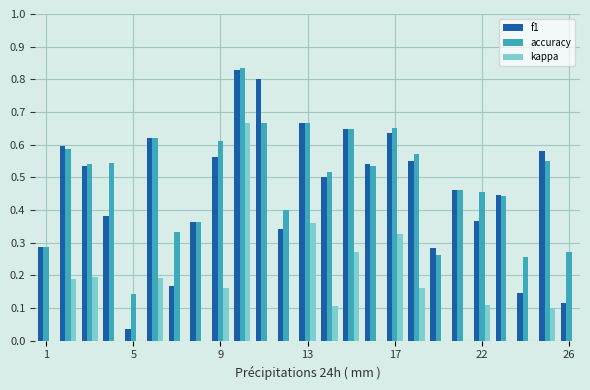

Reading left to right, what are all the values shown in this chart?

f1: 0.3	0.6	0.5	0.4	0.0	0.6	0.2	0.4	0.6	0.8	0.8	0.3	0.7	0.5	0.6	0.5	0.6	0.6	0.3	0.5	0.4	0.4	0.1	0.6	0.1
accuracy: 0.3	0.6	0.5	0.5	0.1	0.6	0.3	0.4	0.6	0.8	0.7	0.4	0.7	0.5	0.6	0.5	0.7	0.6	0.3	0.5	0.5	0.4	0.3	0.6	0.3
kappa: -0.2	0.2	0.2	0.0	0.0	0.2	0.0	-0.3	0.2	0.7	0.0	-0.4	0.4	0.1	0.3	0.0	0.3	0.2	-0.2	-0.0	0.1	-0.1	-0.0	0.1	0.0